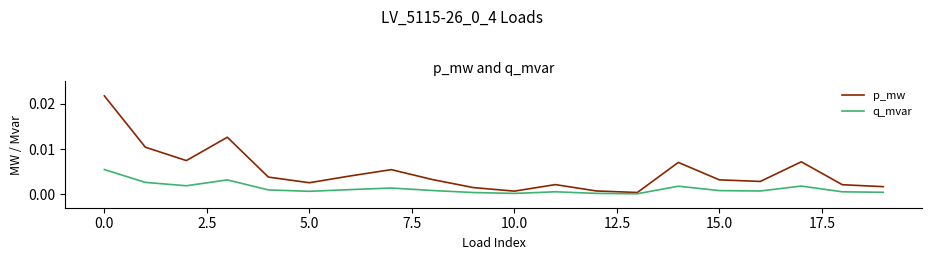

At how many categories does at least one series exceed 0?

20